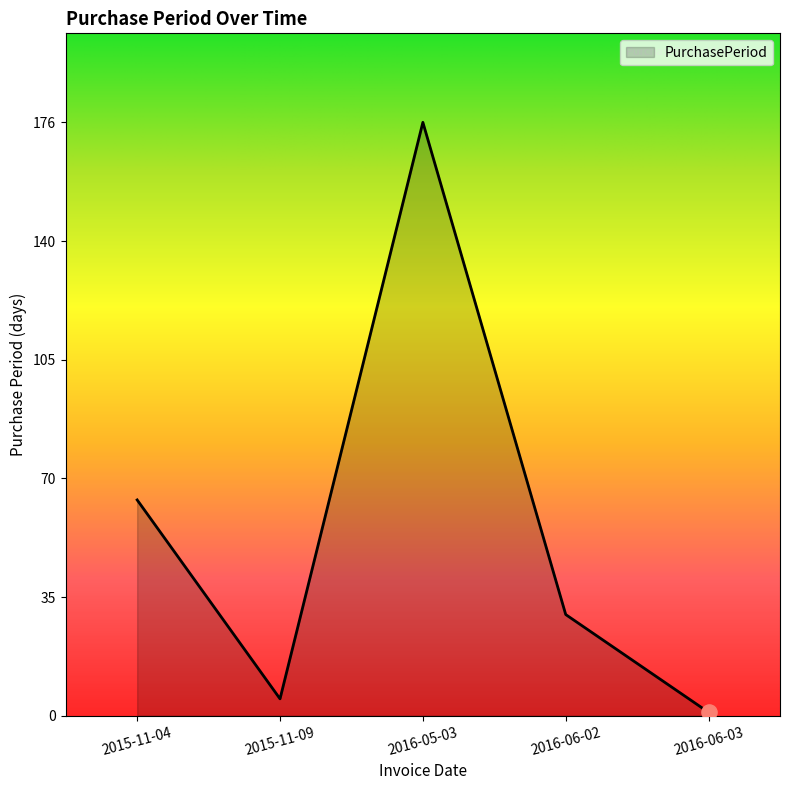

What is the change in value from 2015-11-04 to 2016-05-03?

+112